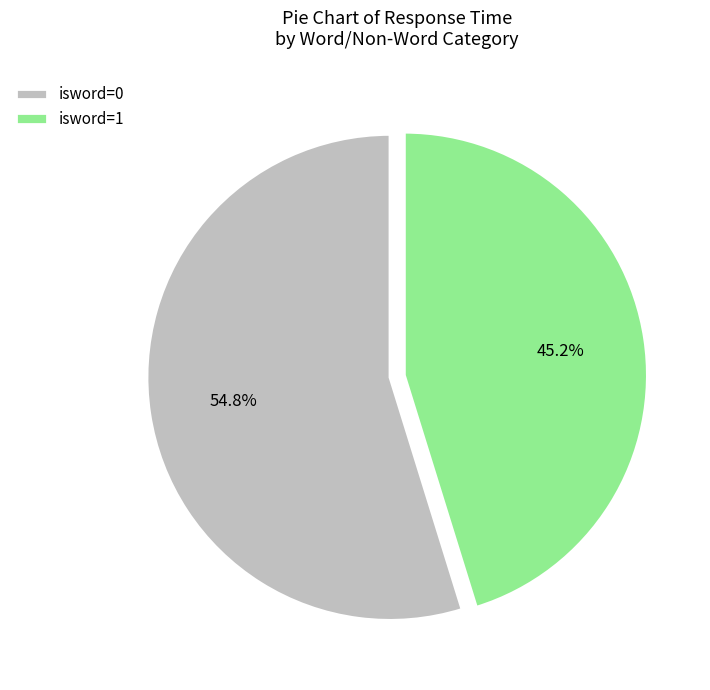

Which slice is the smallest?

isword=1